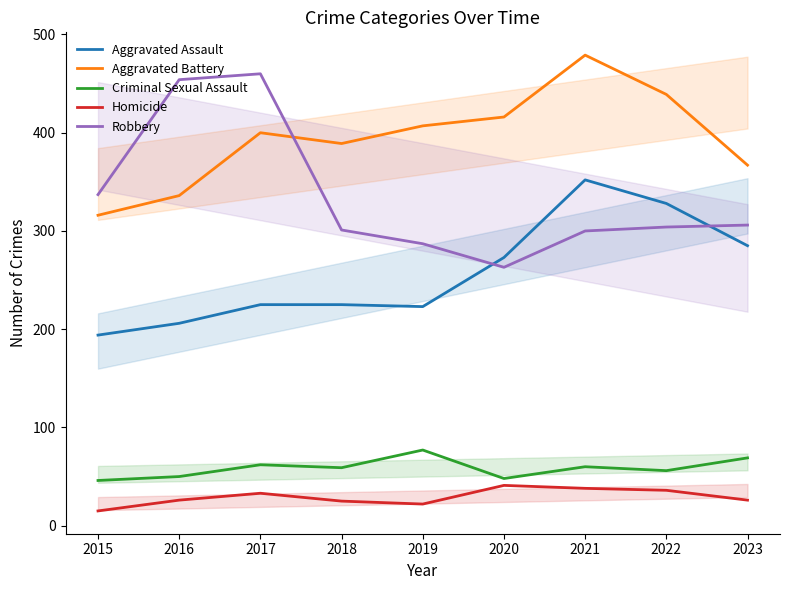

True or false: Criminal Sexual Assault and Aggravated Assault cross at least once.

False